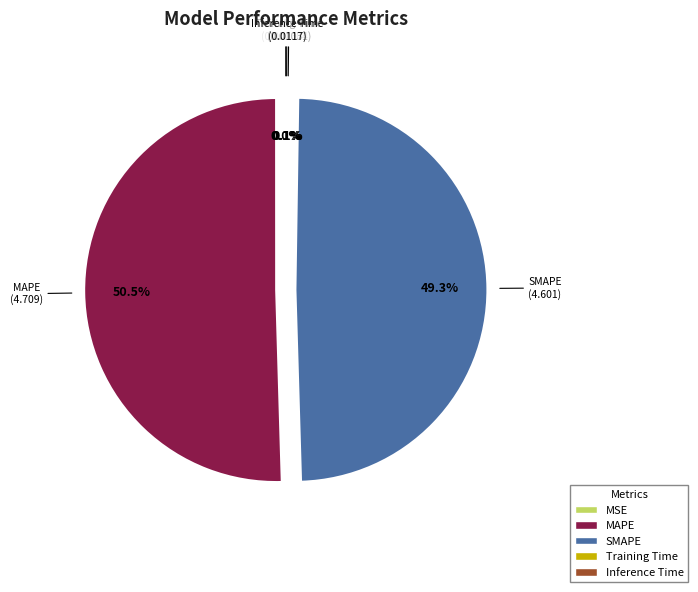

What percentage is the SMAPE slice, to the nearest percent?

49%